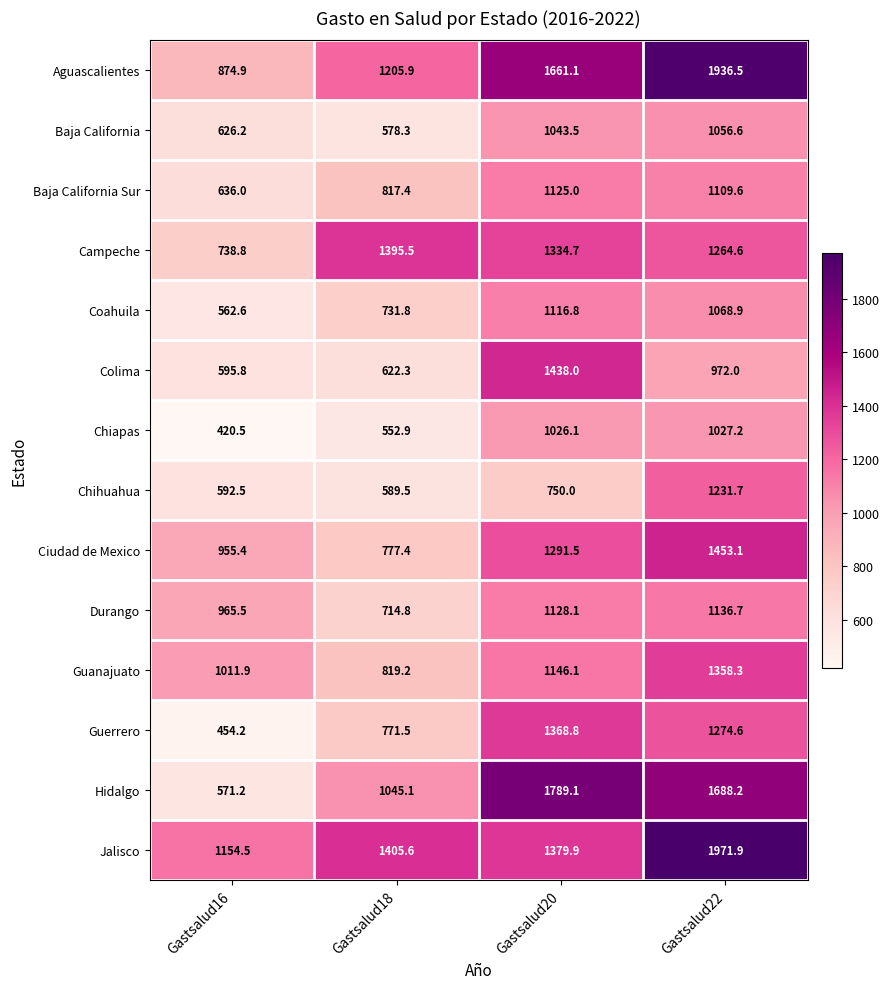

Between Gastsalud16 and Gastsalud18, which series saw the biggest shift?

Campeche